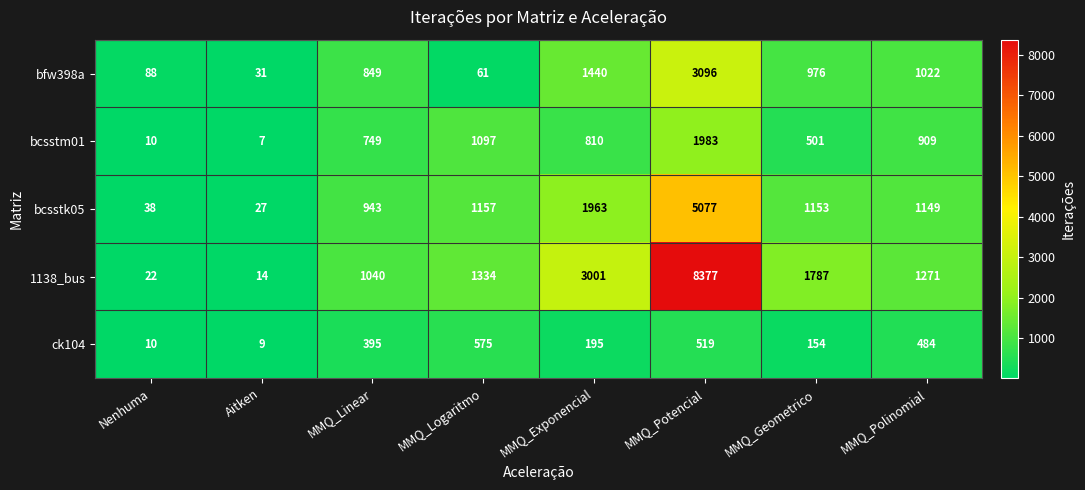

What is the average value of the bcsstk05 series?

1438